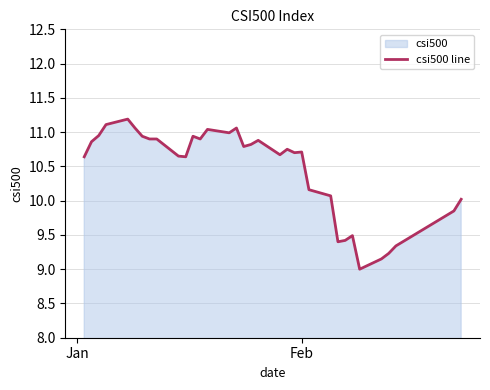

True or false: there are more than 1 points higher than both neighbors.

True